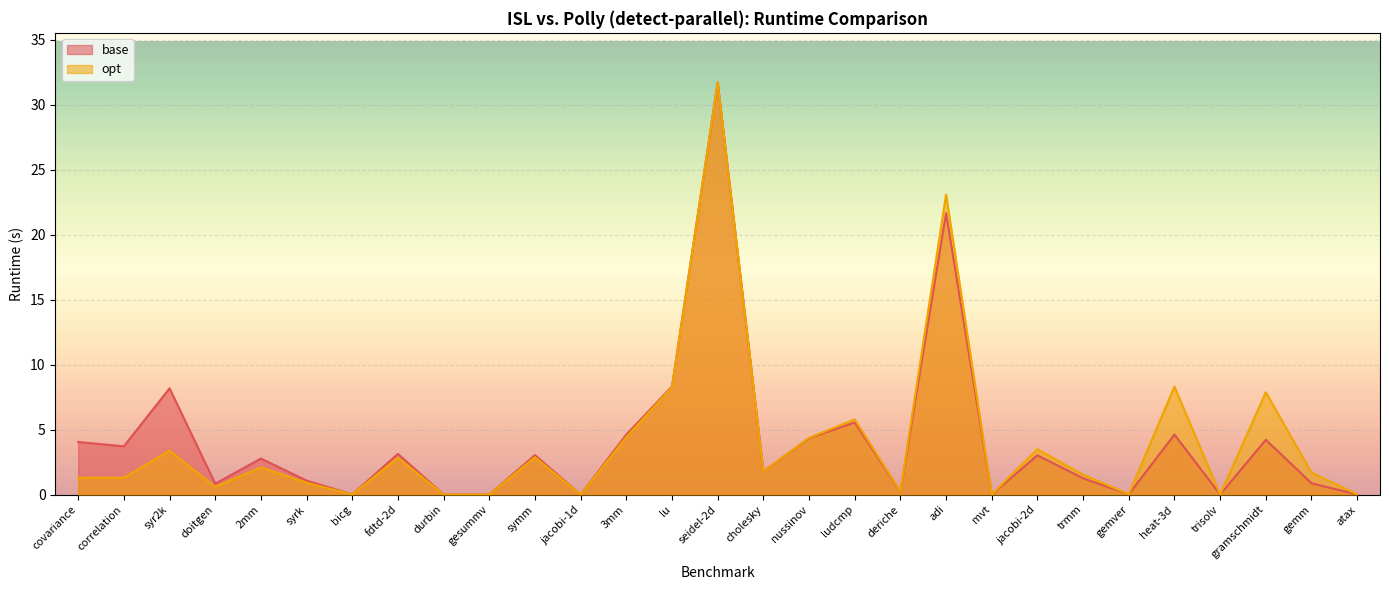

Which series has the largest total across all categories?

base